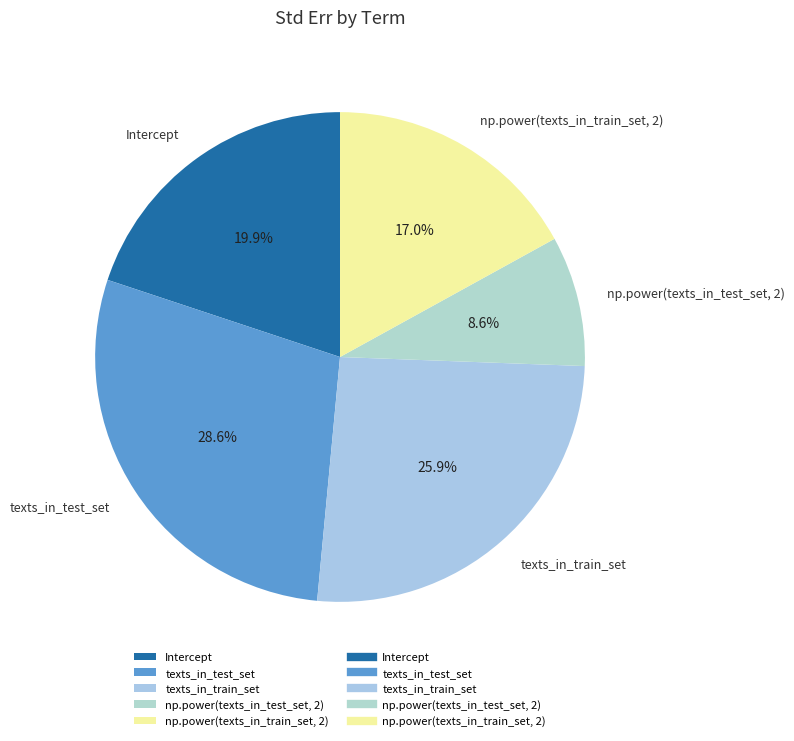

How many segments does this pie chart have?

5